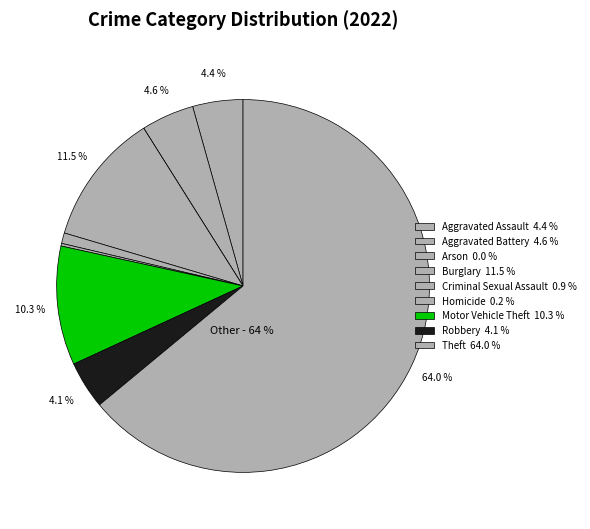

True or false: Motor Vehicle Theft accounts for 17% of the total.

False